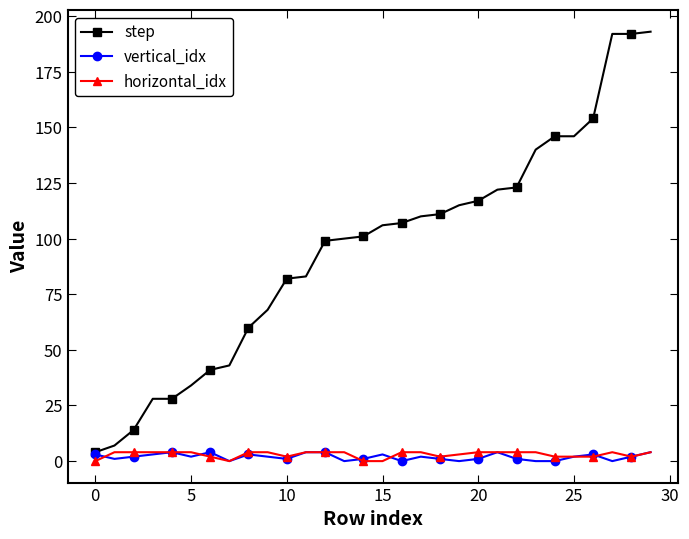

True or false: vertical_idx has more than 1 points higher than both neighbors.

True